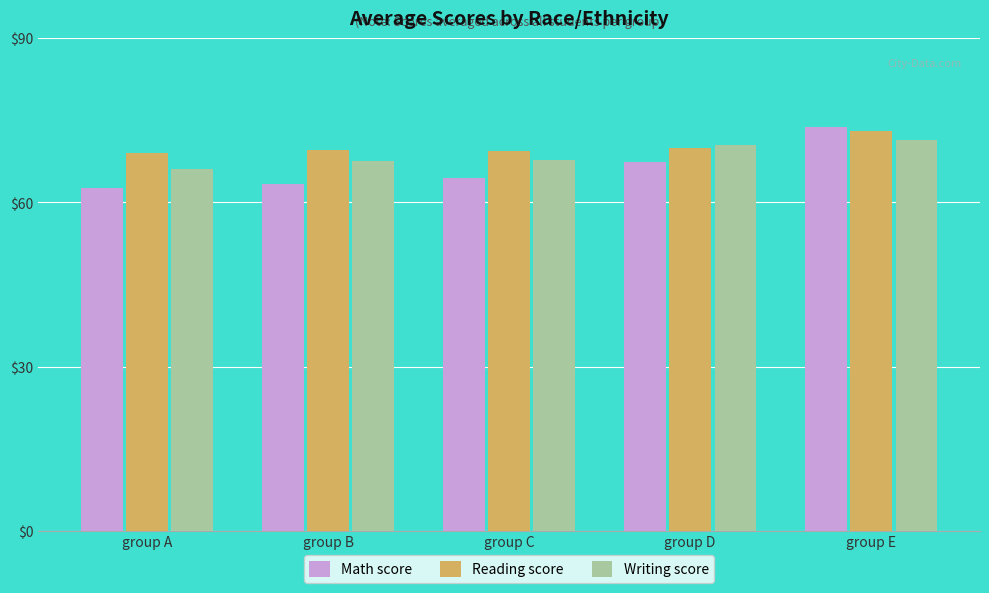

What is the average value of the Writing score series?

68.7